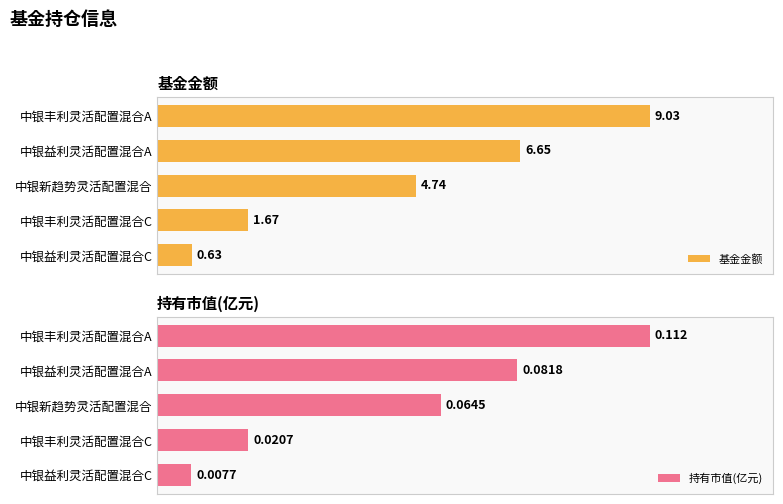

Reading left to right, list all the values displayed in this chart.

基金金额: 9.0	6.7	4.7	1.7	0.6
持有市值(亿元): 0.1	0.1	0.1	0.0	0.0